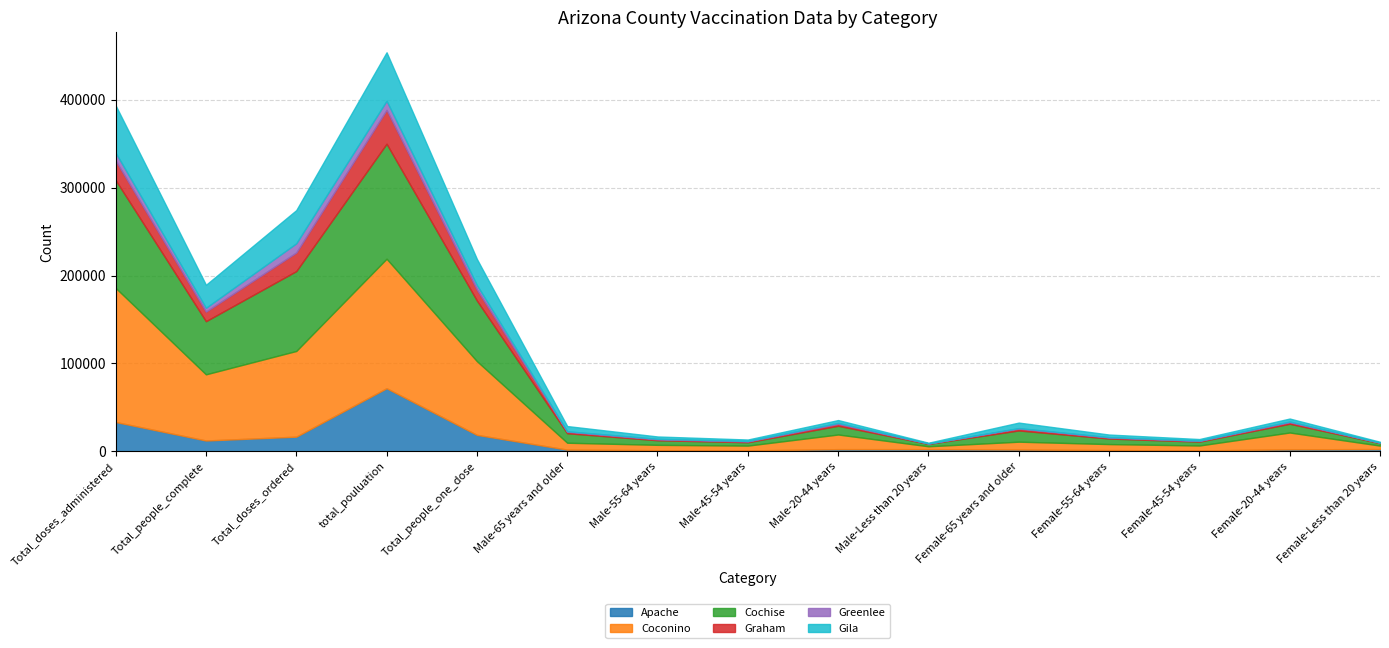

What is the highest value of the Greenlee series?

10440